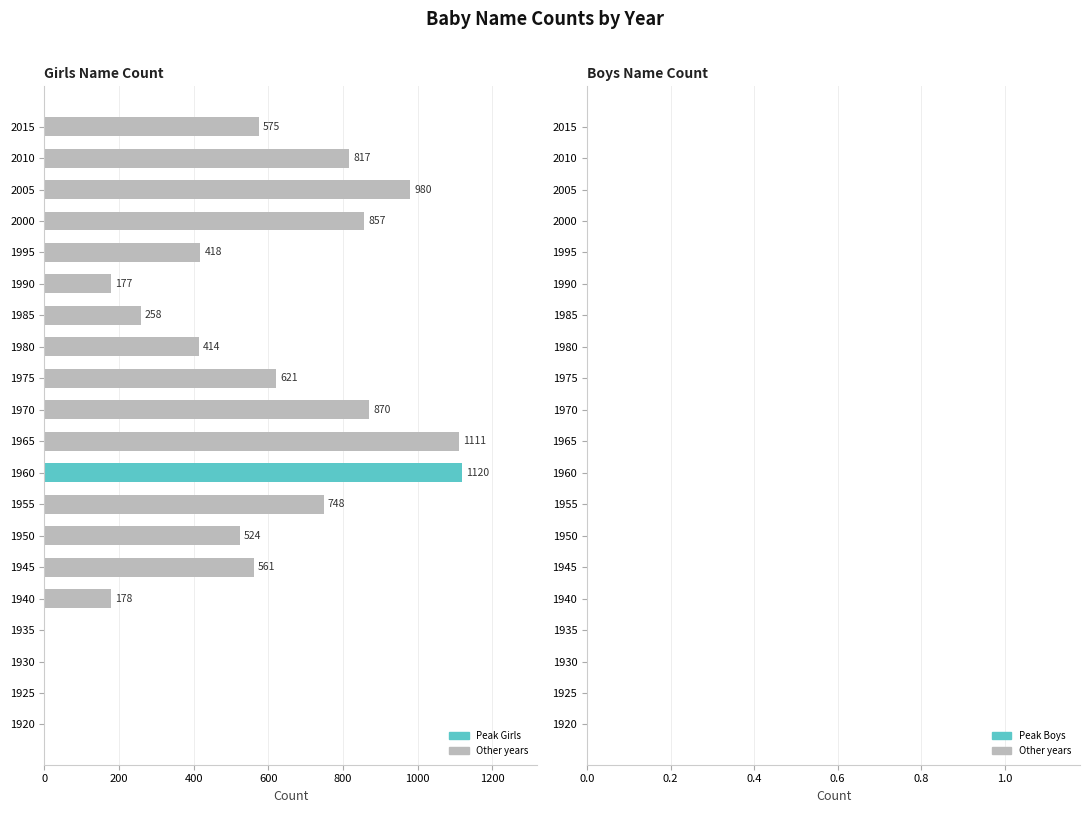

Between 1940 and 1930, which is larger?

1940